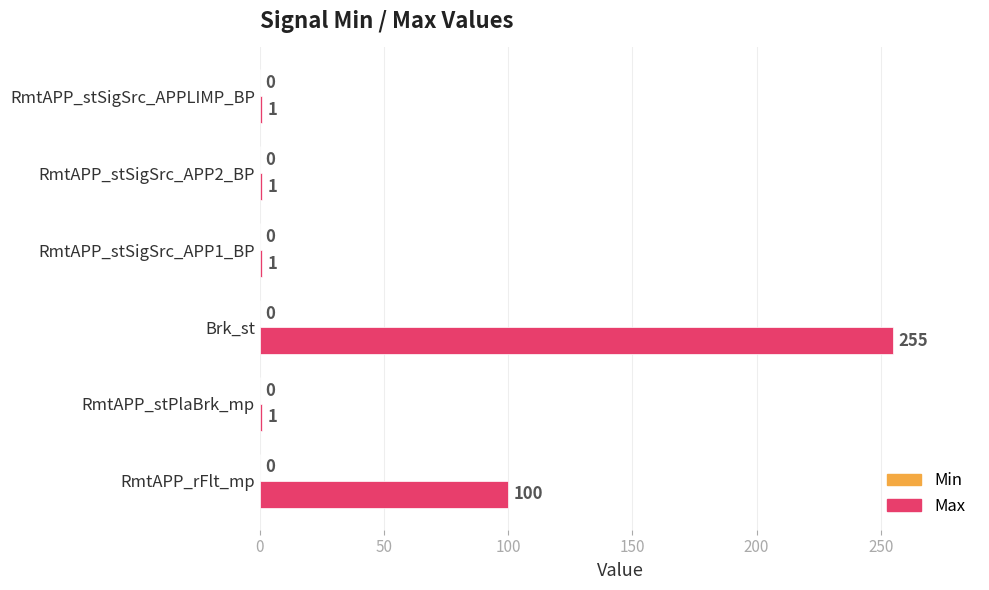

The value at RmtAPP_stPlaBrk_mp is 1. True or false?

True